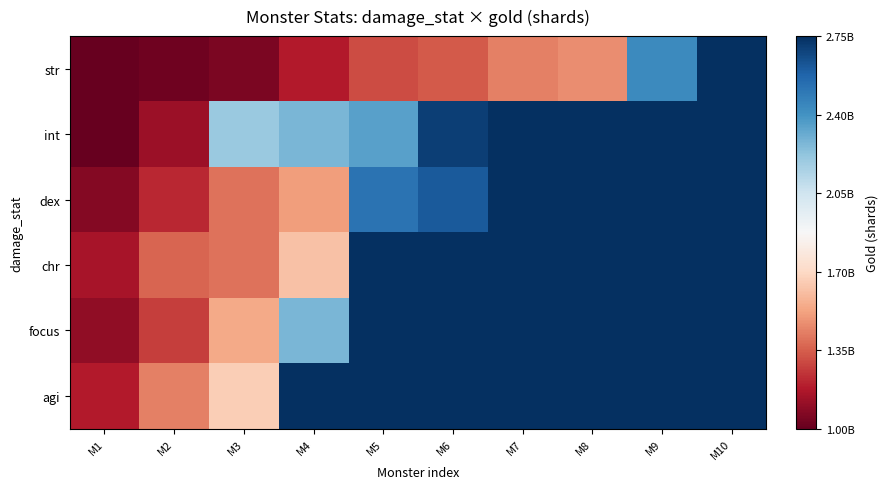

Reading left to right, extract all data points from this chart.

str: M1=1000000000	M2=1024378141	M3=1049350575	M4=1183646766	M5=1303356808	M6=1335130223	M7=1435173920	M8=1470160791	M9=2435338456	M10=2750000000
int: M1=1000000000	M2=1127980291	M3=2197638868	M4=2274175591	M5=2353377843	M6=2698747953	M7=2750000000	M8=2750000000	M9=2750000000	M10=2750000000
dex: M1=1074931790	M2=1212501873	M3=1401019666	M4=1506000577	M5=2520153495	M6=2607922370	M7=2750000000	M8=2750000000	M9=2750000000	M10=2750000000
chr: M1=1155478353	M2=1367678215	M3=1401019666	M4=1618847895	M5=2750000000	M6=2750000000	M7=2750000000	M8=2750000000	M9=2750000000	M10=2750000000
focus: M1=1101136628	M2=1272339536	M3=1542714070	M4=2274175591	M5=2750000000	M6=2750000000	M7=2750000000	M8=2750000000	M9=2750000000	M10=2750000000
agi: M1=1183646766	M2=1435173920	M3=1658312396	M4=2750000000	M5=2750000000	M6=2750000000	M7=2750000000	M8=2750000000	M9=2750000000	M10=2750000000